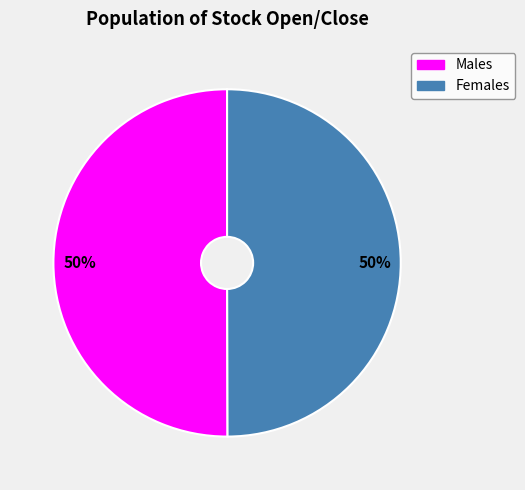

To the nearest percent, what is the average slice percentage?

50%